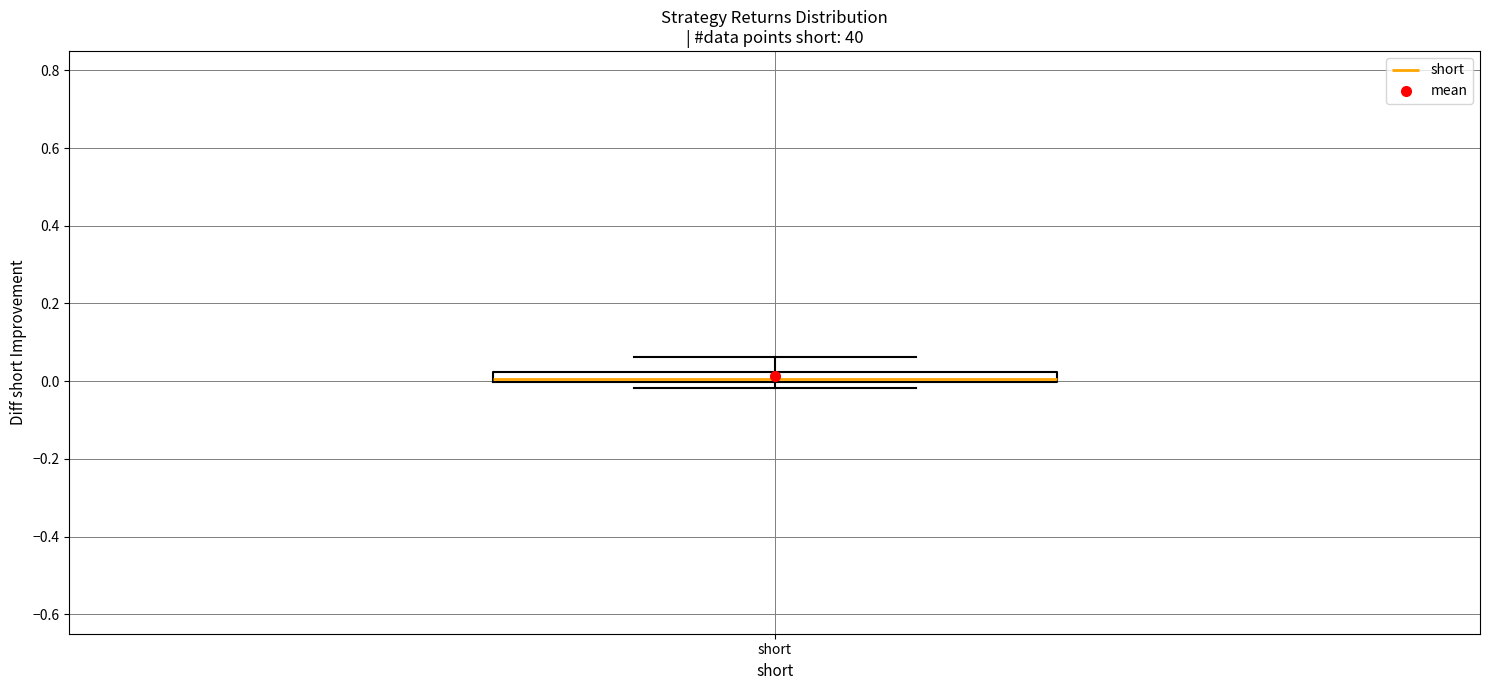

Where is the upper edge of the box for short on the y-axis? The values are not printed on the chart, so give them approximately, as read against the axis.

0.02